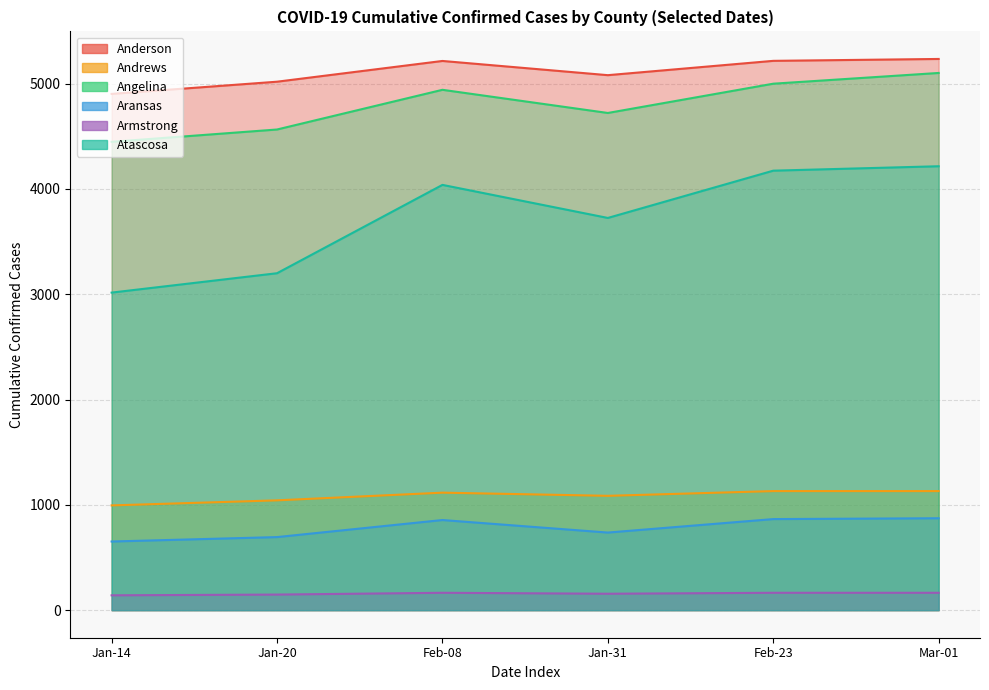

How many data points in Angelina are less than 4942?

3